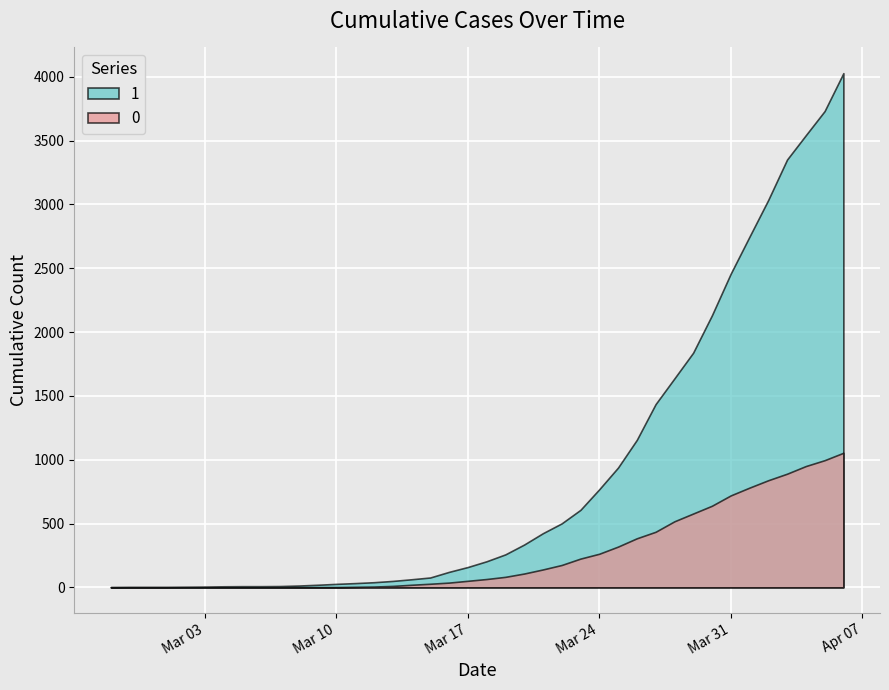

List the series in order of their overall mean, highest first.

1, 0